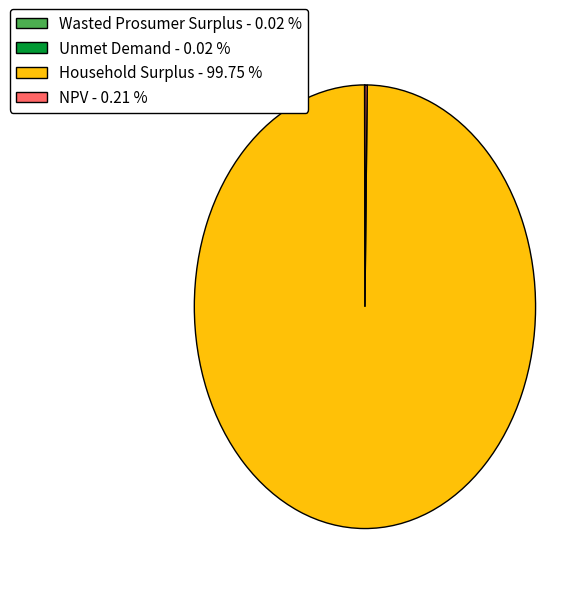

Is there any slice that represents more than half of the pie?

Yes